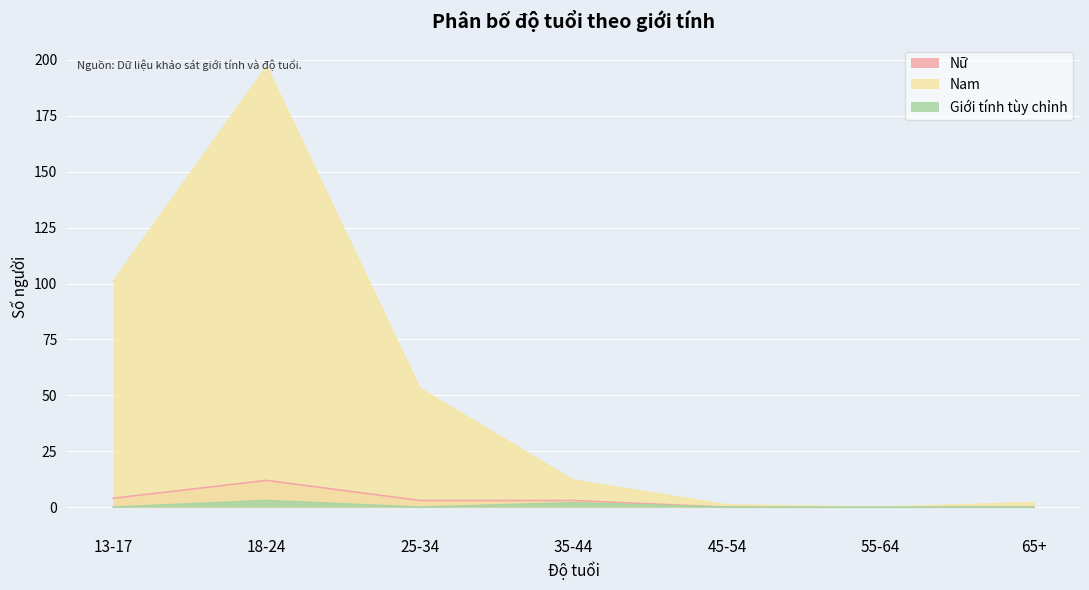

What is the difference between the second highest and minimum values in the Nữ series?

4